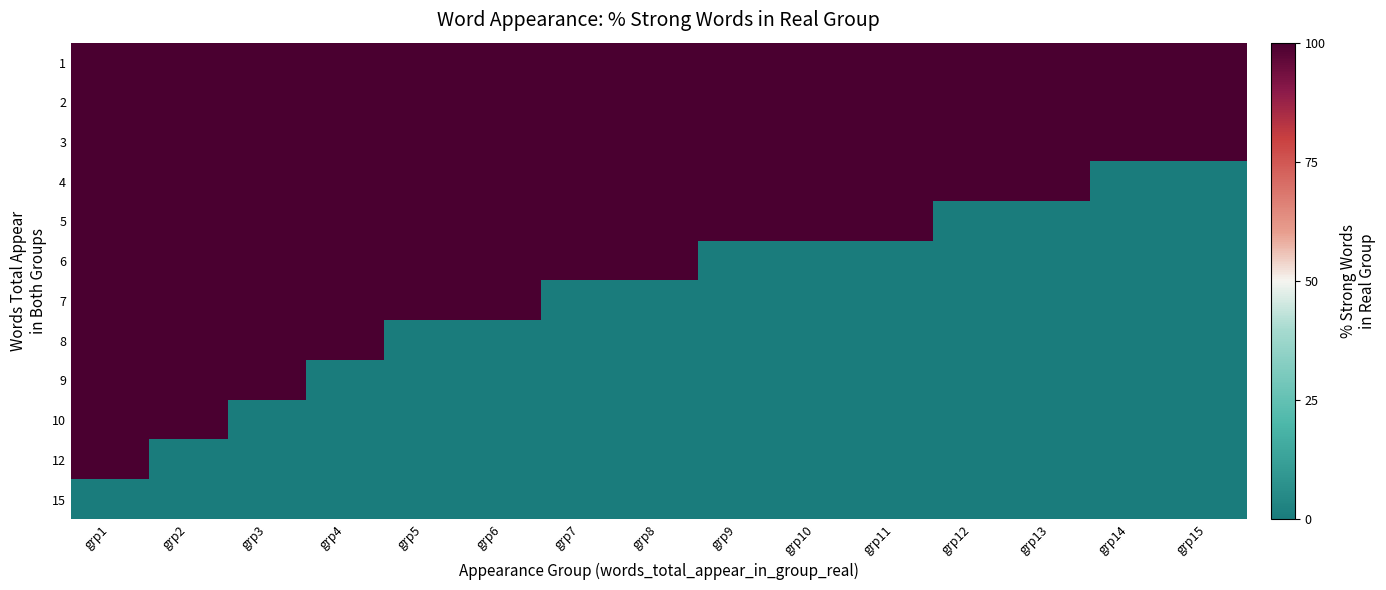

At which category is the sum across all series the highest?

grp1